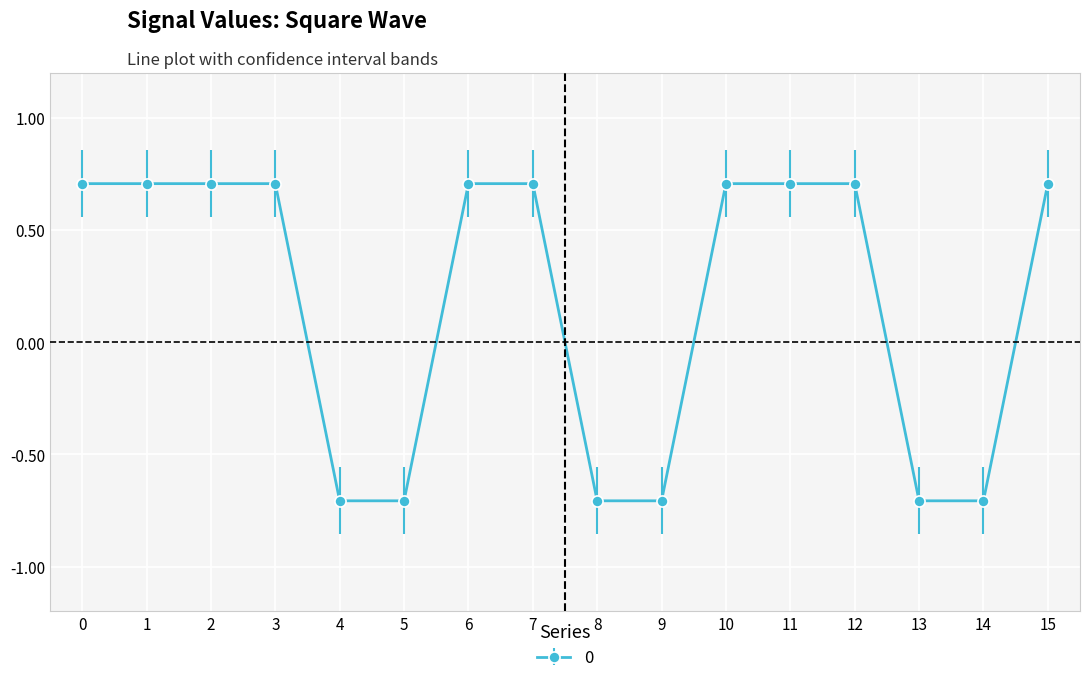

The chart shows a value of 0.7 at 15. True or false?

True